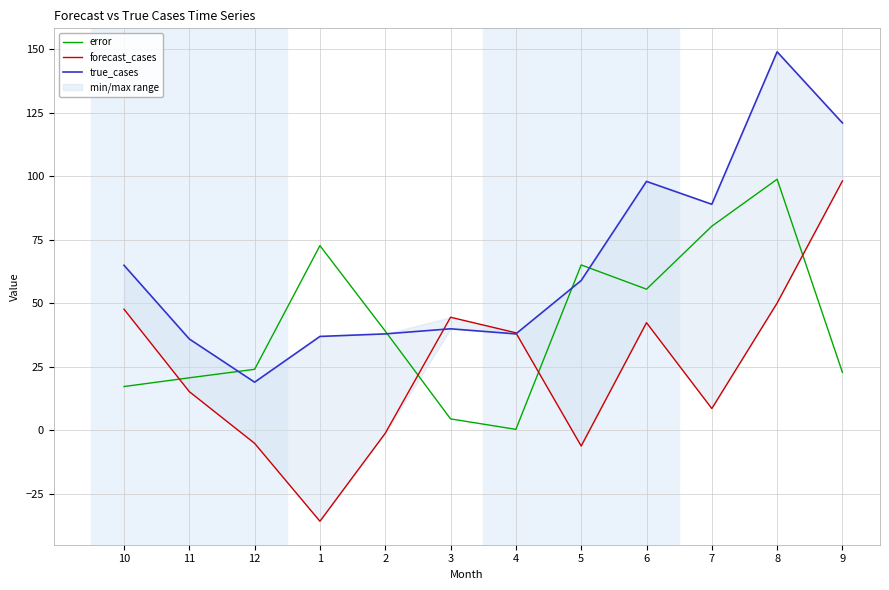

How many series are shown in this chart?

3